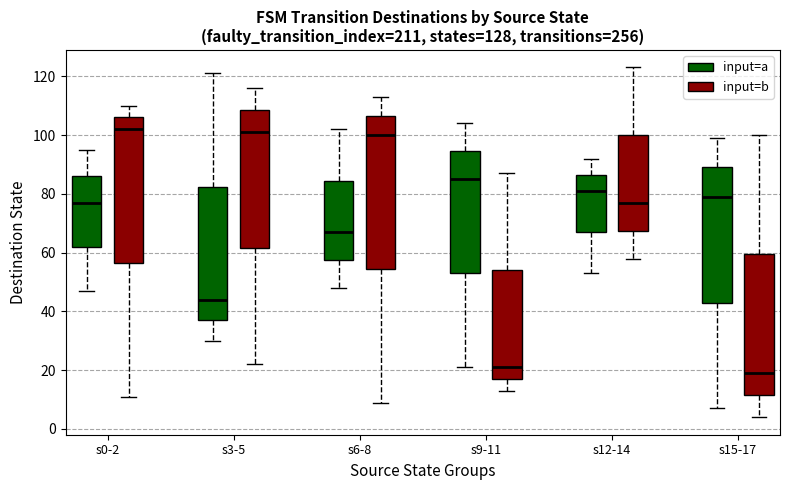

Reading left to right, read every box against the y-axis: the position of its median line, the range the box covers, and the ends of its whiskers. The values are not printed on the chart, so give them approximately, as read against the axis.

s0-2 (input=a): median 78, box 62 to 86, whiskers 48 to 96
s0-2 (input=b): median 102, box 56 to 106, whiskers 12 to 110
s3-5 (input=a): median 44, box 38 to 82, whiskers 30 to 122
s3-5 (input=b): median 102, box 62 to 108, whiskers 22 to 116
s6-8 (input=a): median 68, box 58 to 84, whiskers 48 to 102
s6-8 (input=b): median 100, box 54 to 106, whiskers 10 to 114
s9-11 (input=a): median 86, box 54 to 94, whiskers 22 to 104
s9-11 (input=b): median 22, box 18 to 54, whiskers 14 to 88
s12-14 (input=a): median 82, box 68 to 86, whiskers 54 to 92
s12-14 (input=b): median 78, box 68 to 100, whiskers 58 to 124
s15-17 (input=a): median 80, box 44 to 90, whiskers 8 to 100
s15-17 (input=b): median 20, box 12 to 60, whiskers 4 to 100